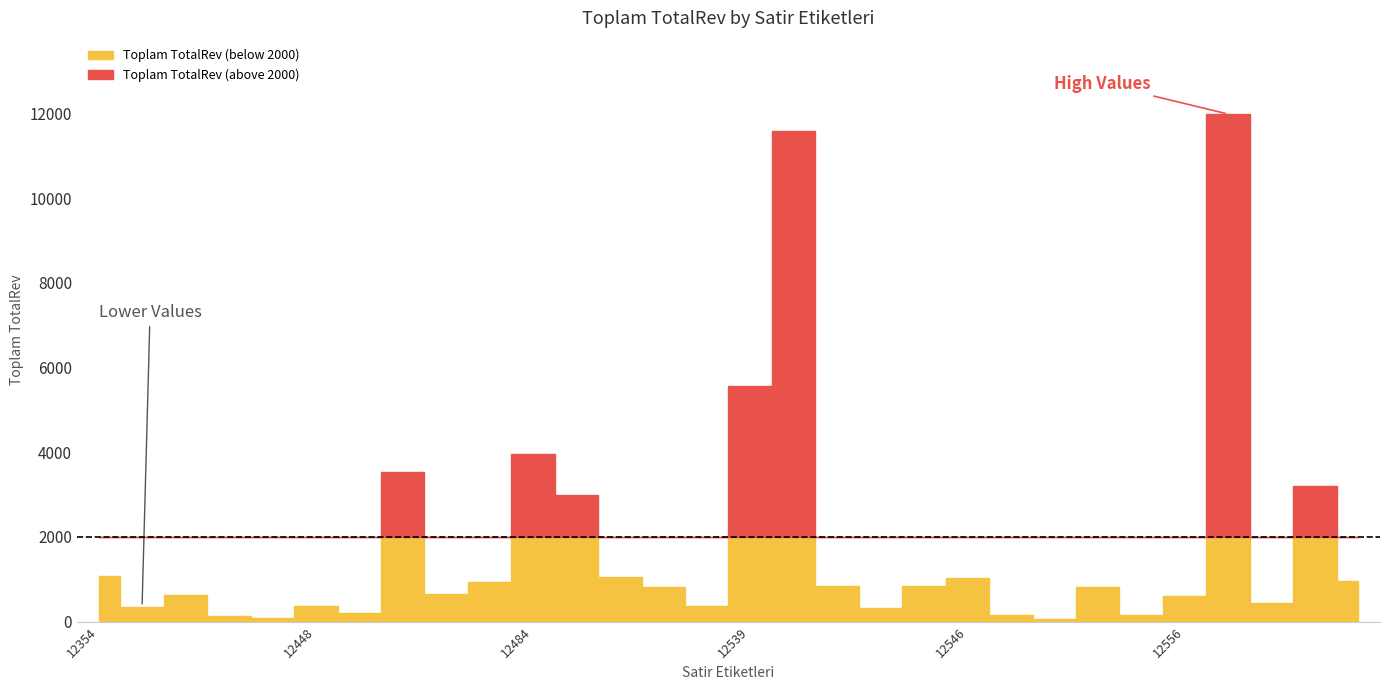

How many interior local valleys (lower than both neighbors) does the data have?

9